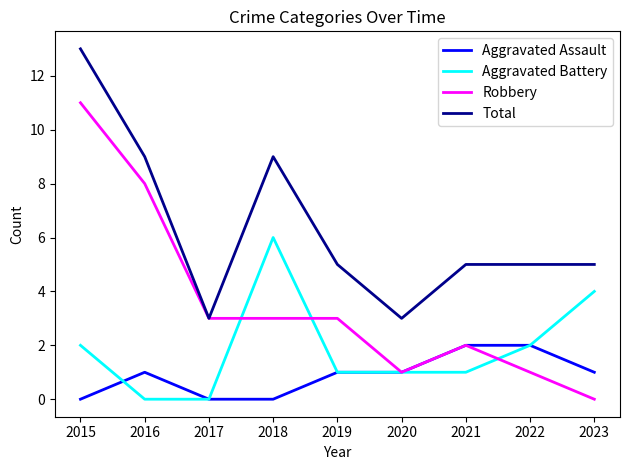

True or false: Total and Aggravated Battery intersect in this chart.

False